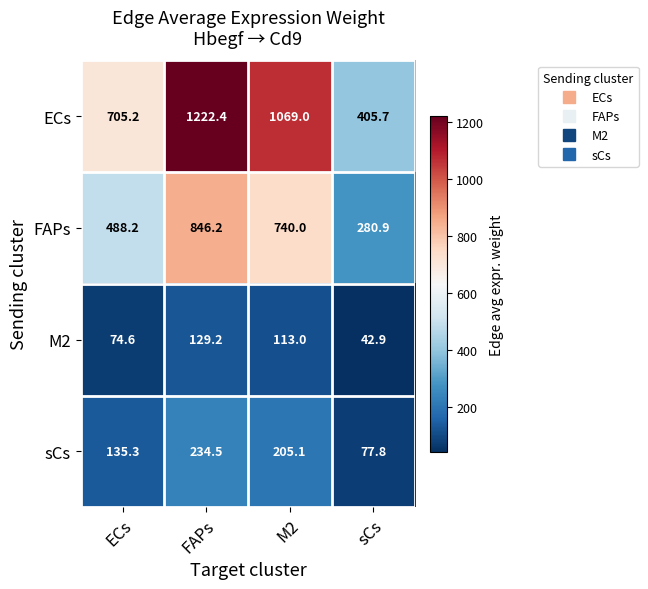

Rank the series by their maximum value, from highest to lowest.

ECs, FAPs, sCs, M2